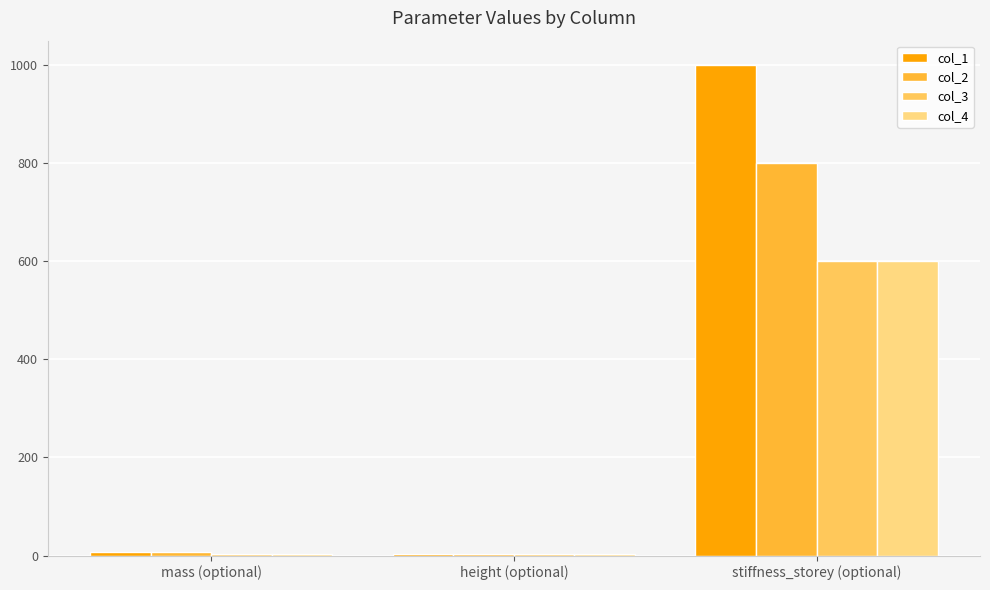

Which series has the largest total across all categories?

col_1